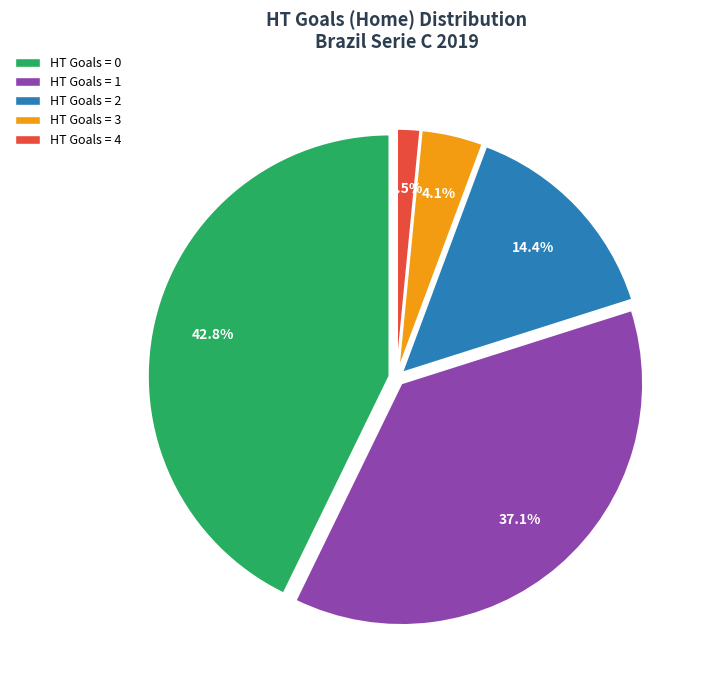

Does any single category account for the majority?

No